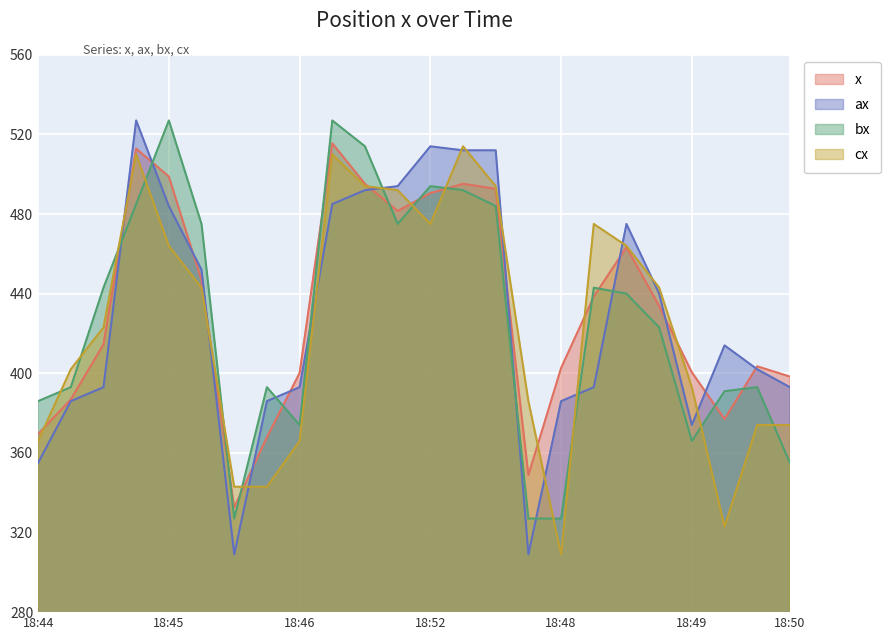

Which category has the highest value across all series?

3